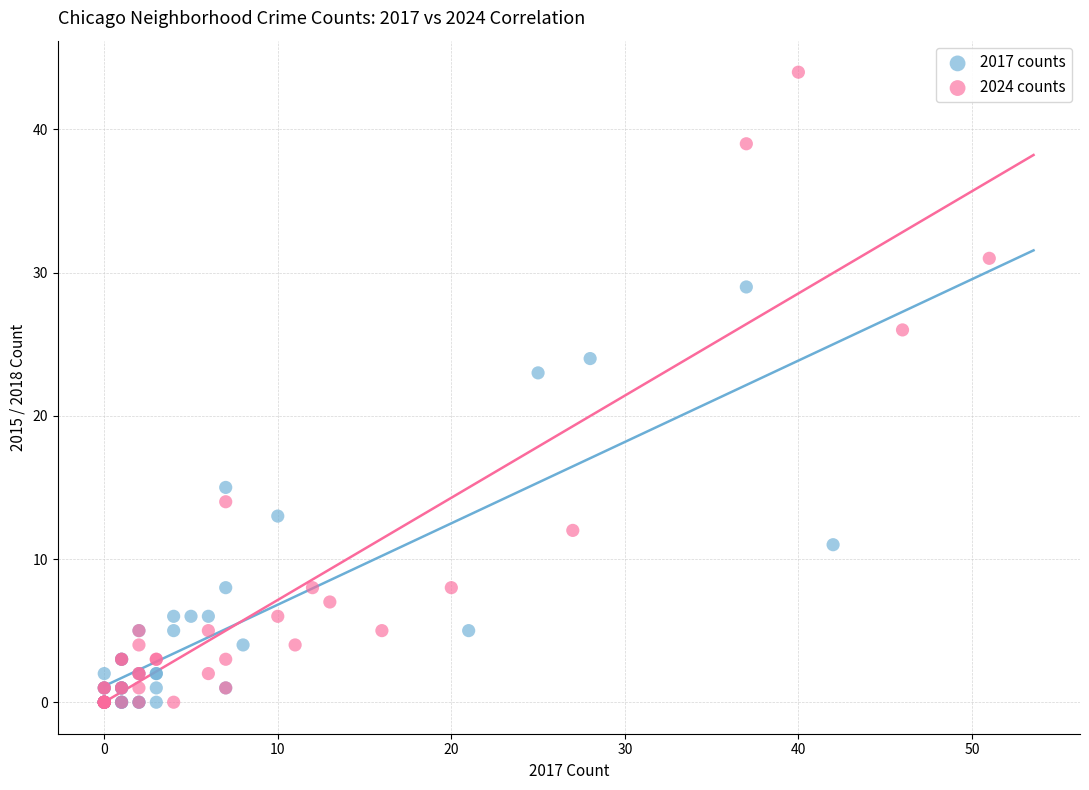

Which series reaches the maximum Y coordinate?

2024 counts